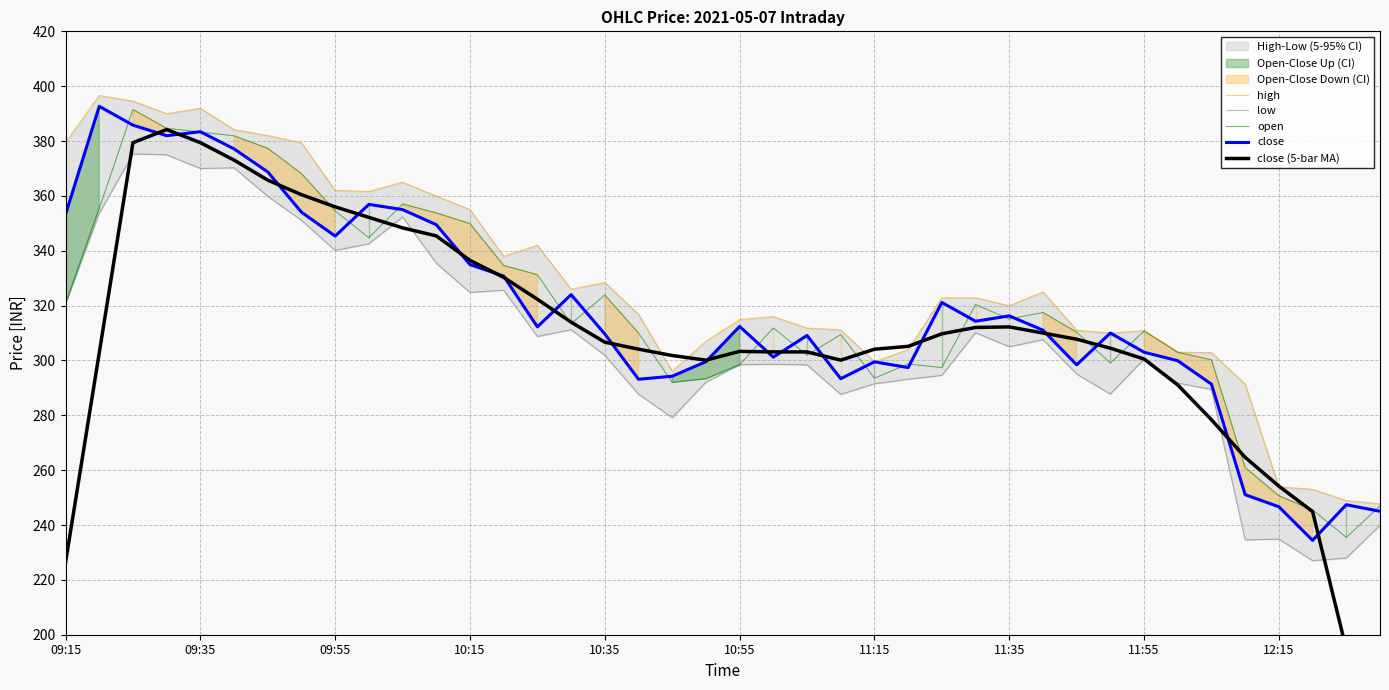

What position from the right is 26?

14